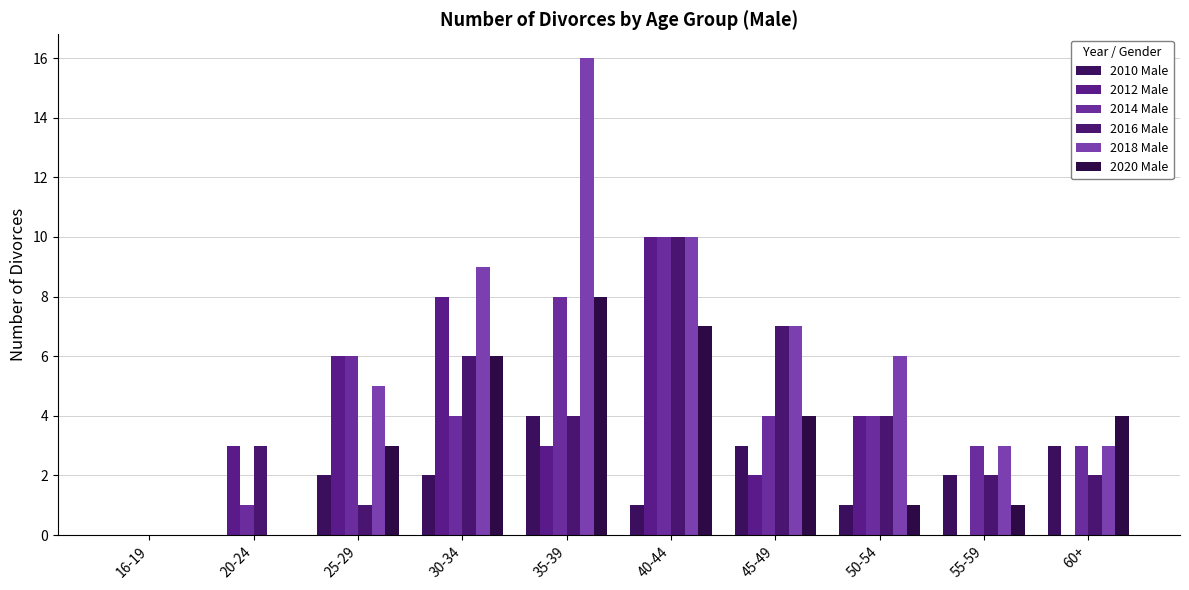

List the labels in order of 2016 Male value, largest first.

40-44, 45-49, 30-34, 35-39, 50-54, 20-24, 55-59, 60+, 25-29, 16-19